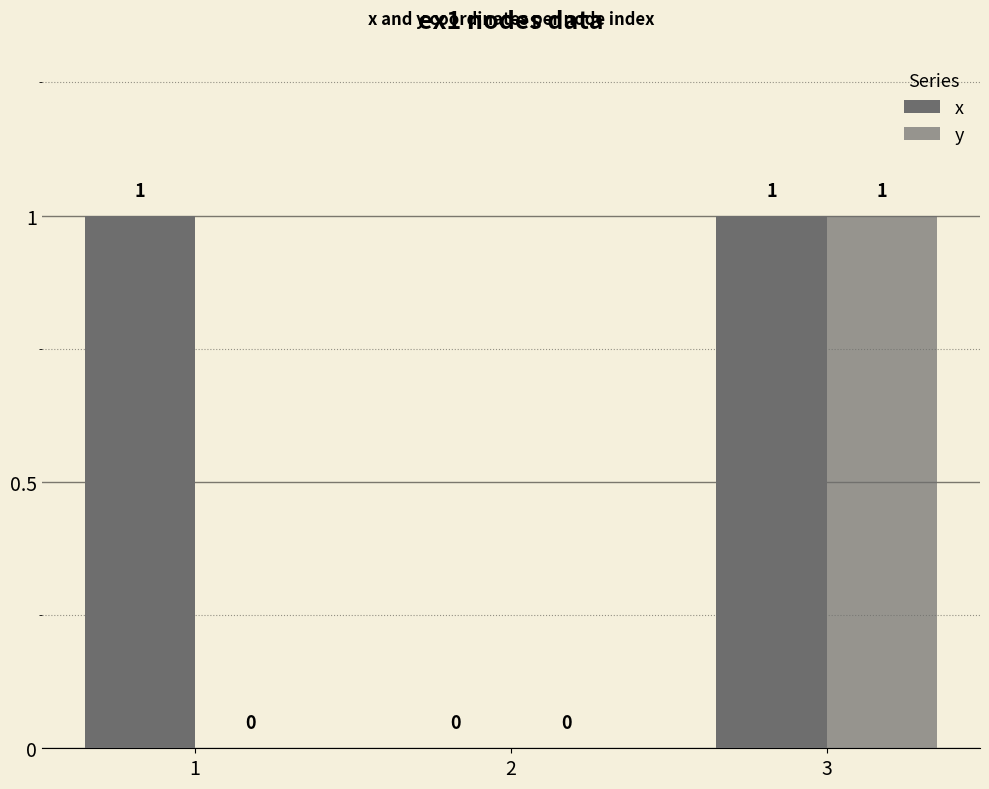

Which series changed the most between 1 and 2?

x